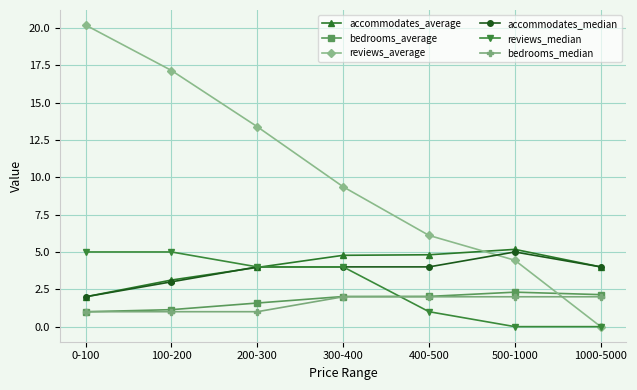

Is it true that bedrooms_median equals 2.8 at 500-1000?

False